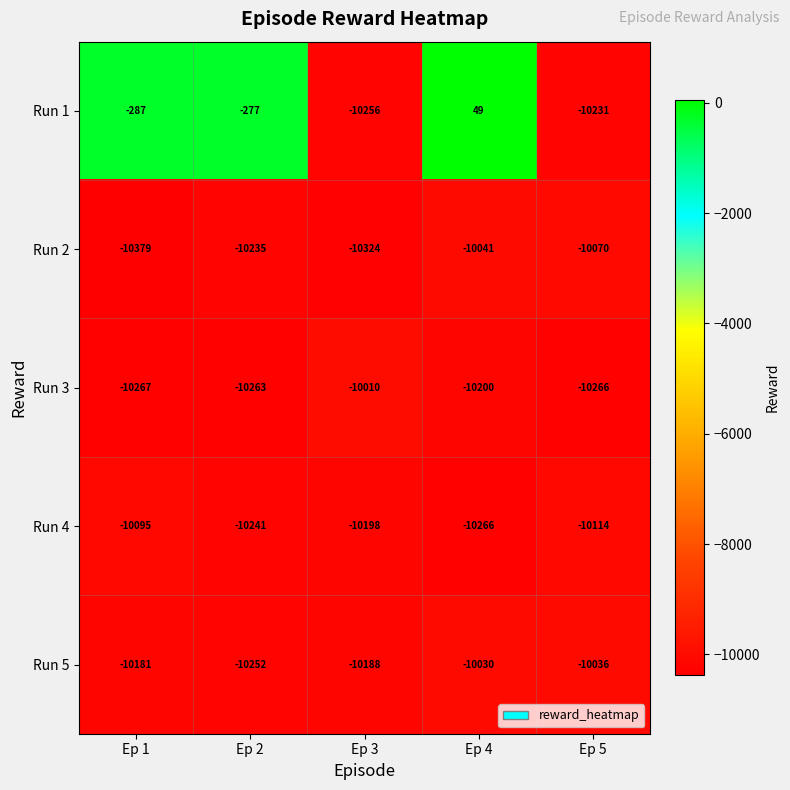

Reading left to right, transcribe all the data shown in this chart.

Run 1: Ep 1=-287	Ep 2=-277	Ep 3=-10256	Ep 4=49	Ep 5=-10231
Run 2: Ep 1=-10379	Ep 2=-10235	Ep 3=-10324	Ep 4=-10041	Ep 5=-10070
Run 3: Ep 1=-10267	Ep 2=-10263	Ep 3=-10010	Ep 4=-10200	Ep 5=-10266
Run 4: Ep 1=-10095	Ep 2=-10241	Ep 3=-10198	Ep 4=-10266	Ep 5=-10114
Run 5: Ep 1=-10181	Ep 2=-10252	Ep 3=-10188	Ep 4=-10030	Ep 5=-10036